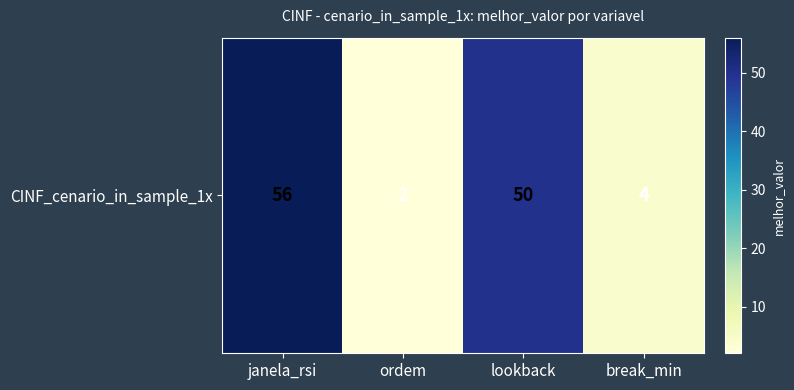

The value at break_min is 3. True or false?

False